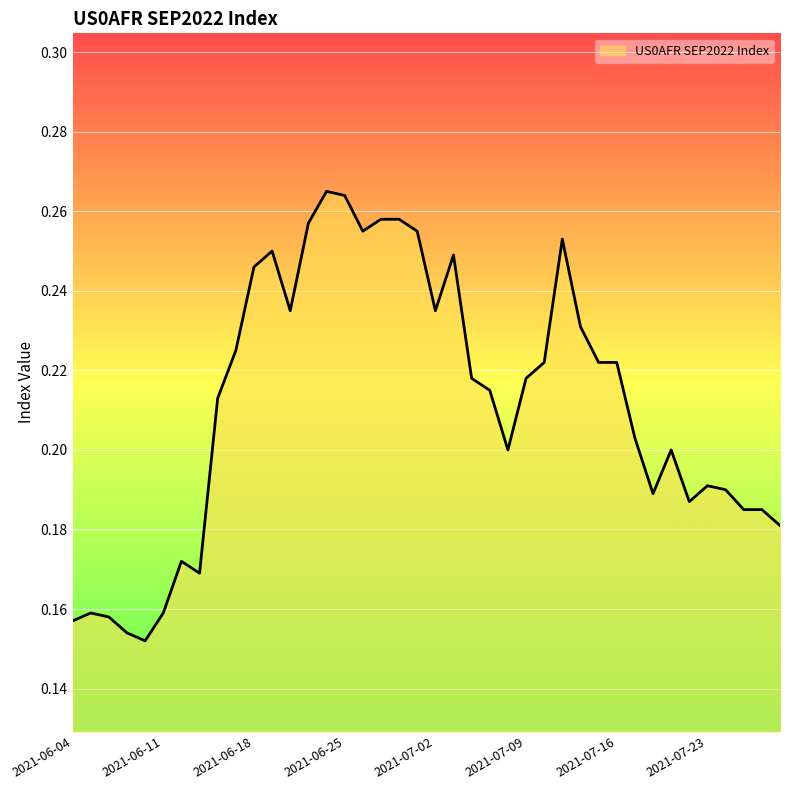

What is the greatest value displayed?

0.3